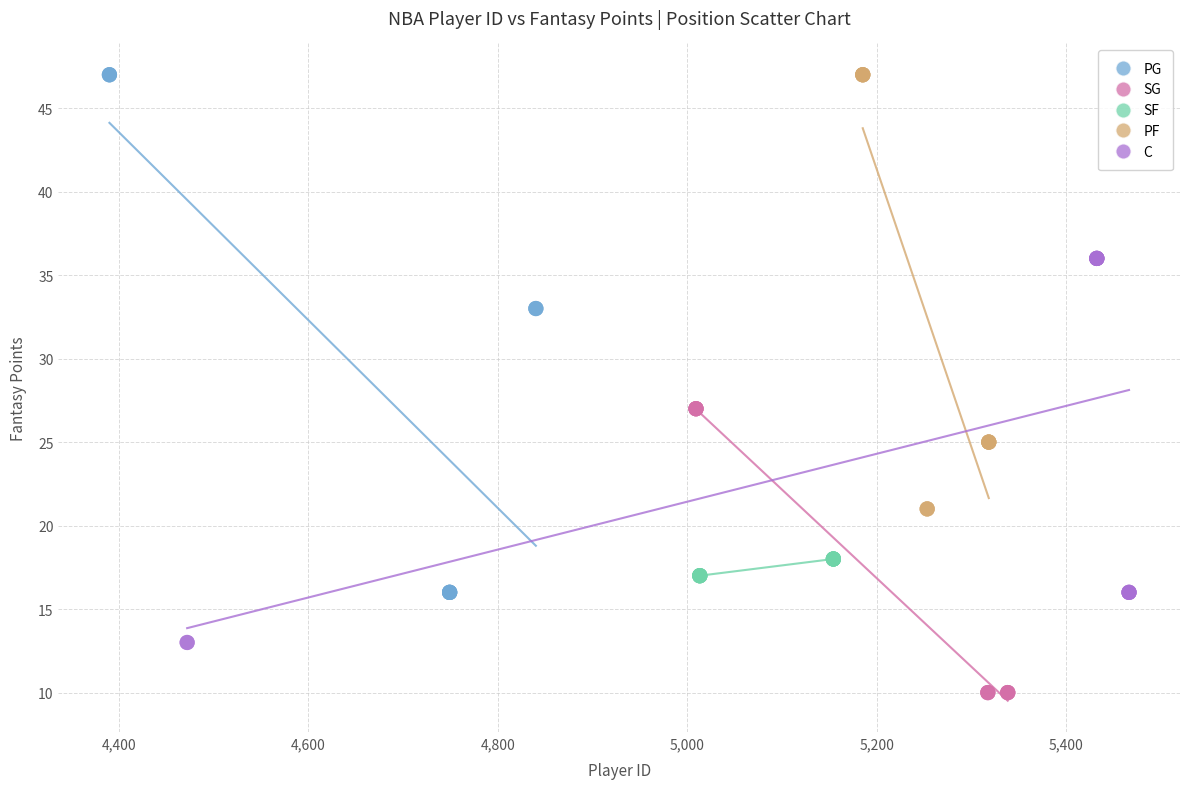

Which series has the widest spread of Y values?

PG